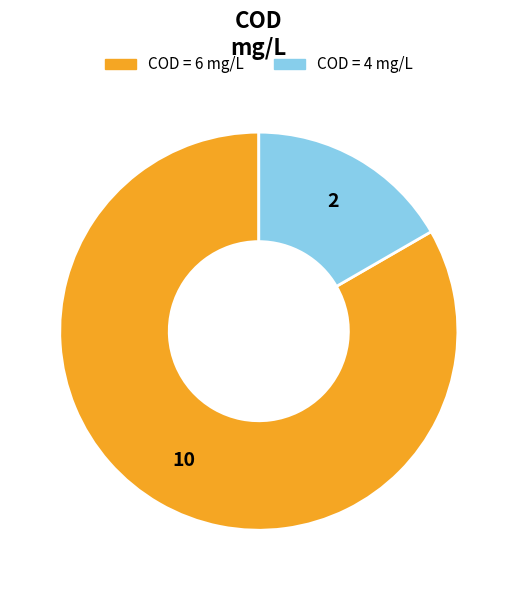

How many slices are in this pie chart?

2